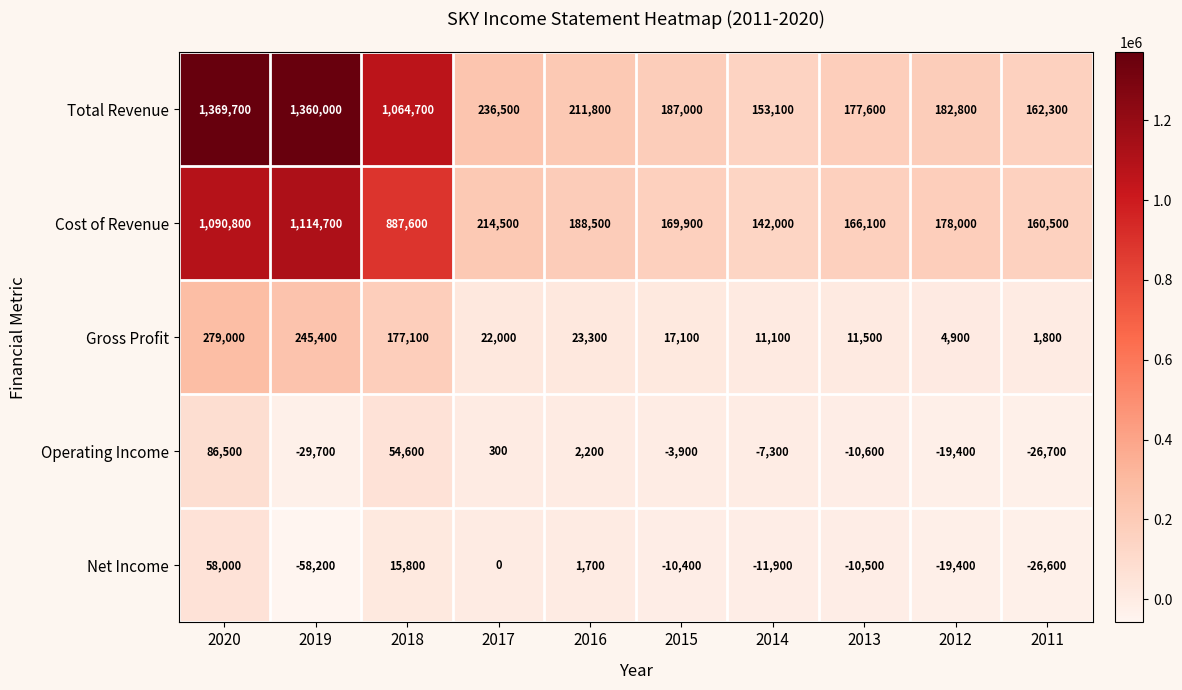

Which series changed the most between 2018 and 2015?

Total Revenue